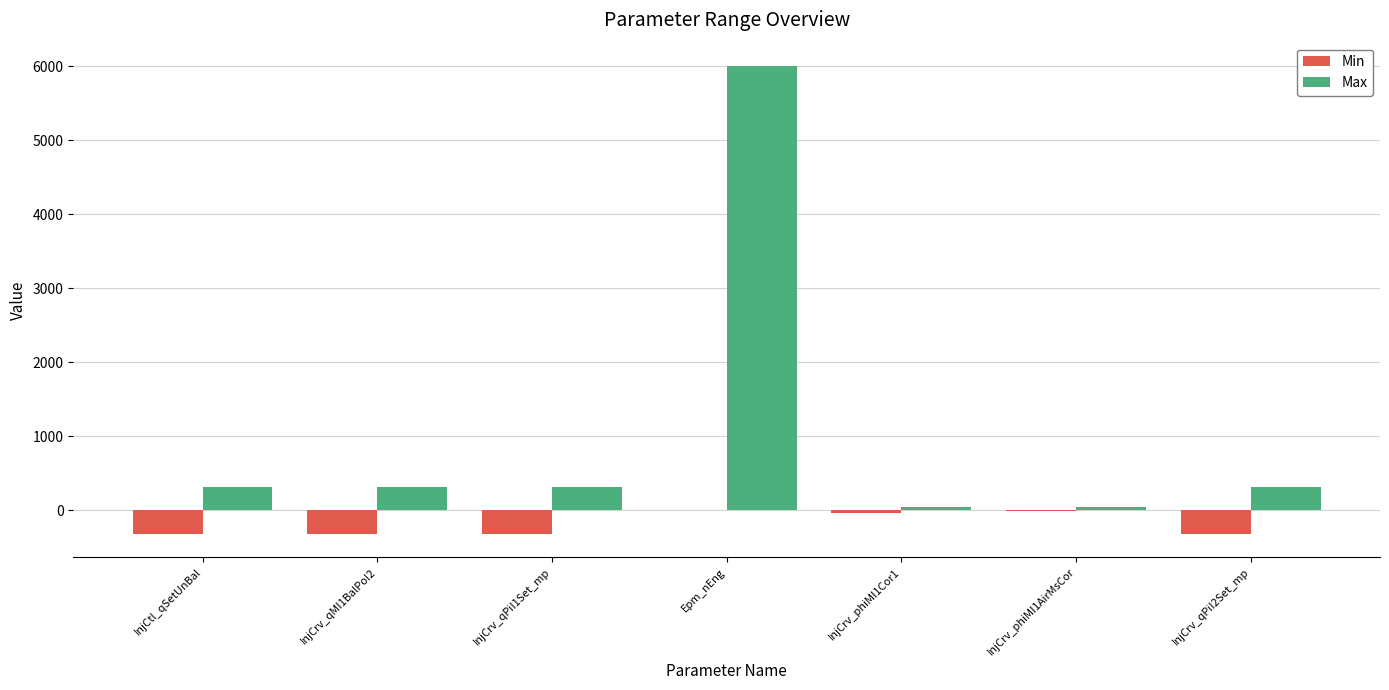

Which category has the highest value across all series?

Epm_nEng